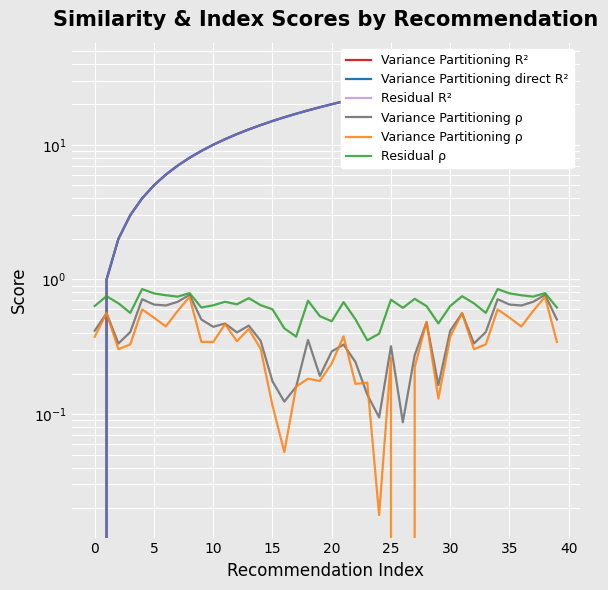

Between 26 and 5, which is larger?

26